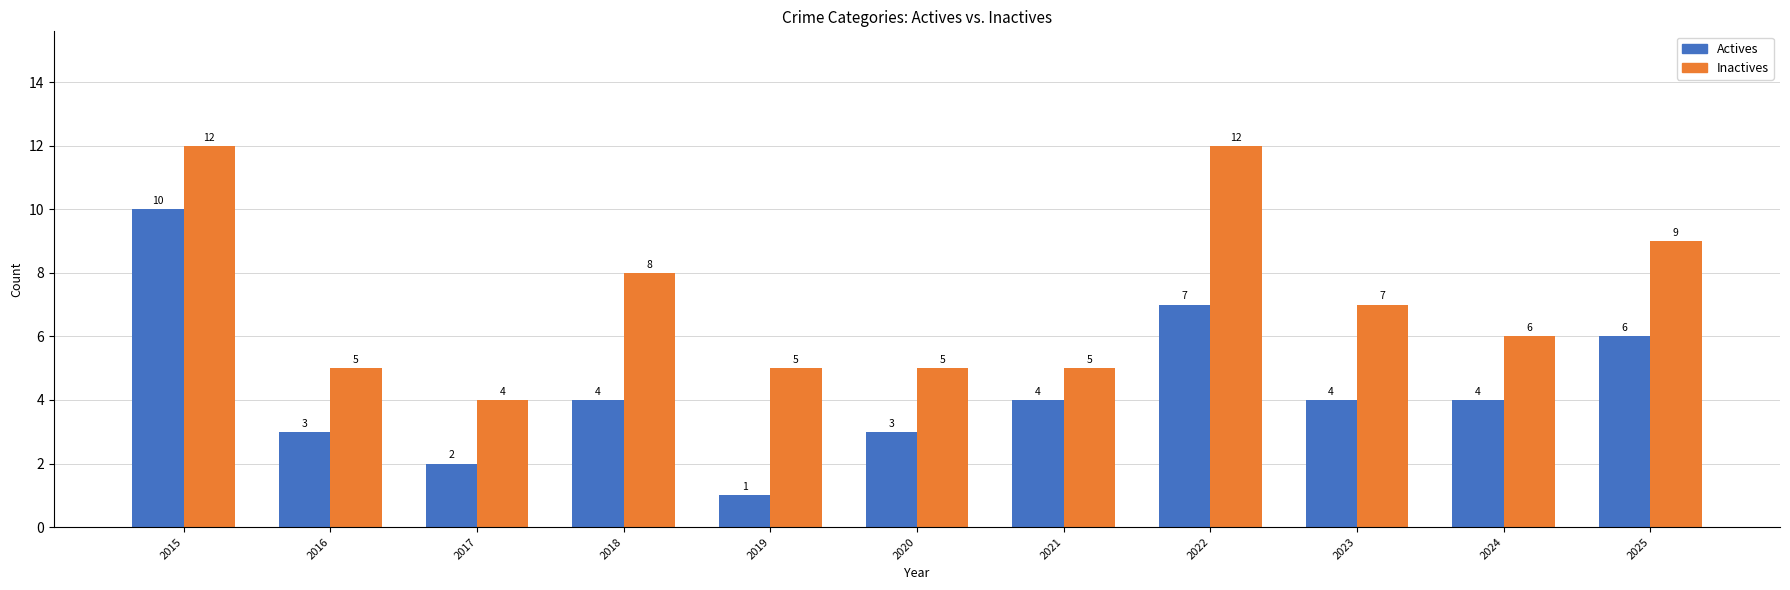

Is it true that Inactives equals 5 at 2021?

True